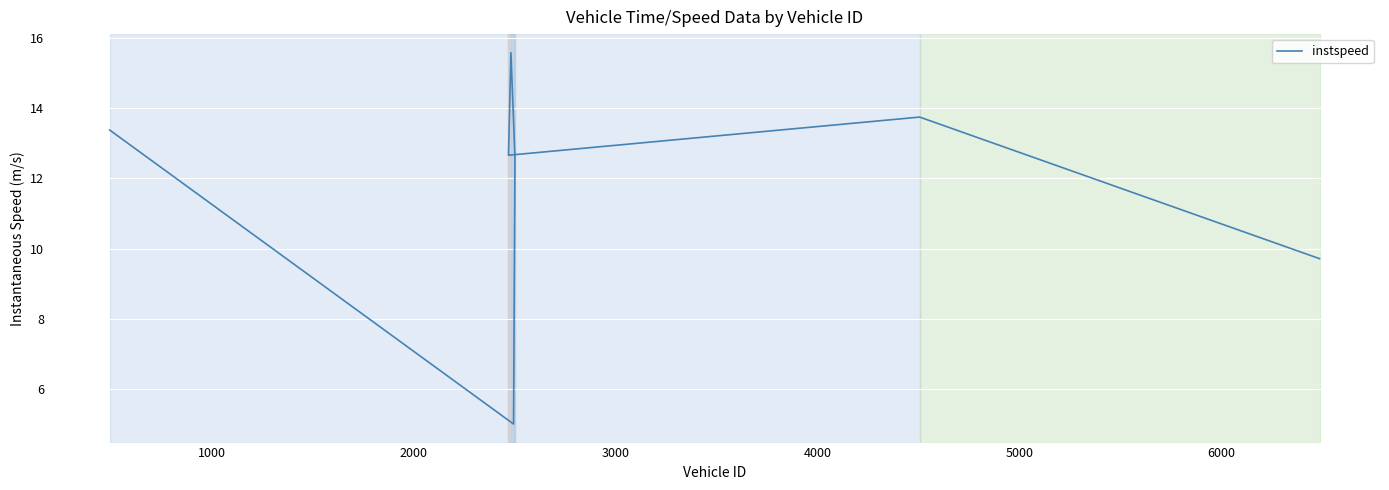

What is the value of the 1st point from the left?

13.4